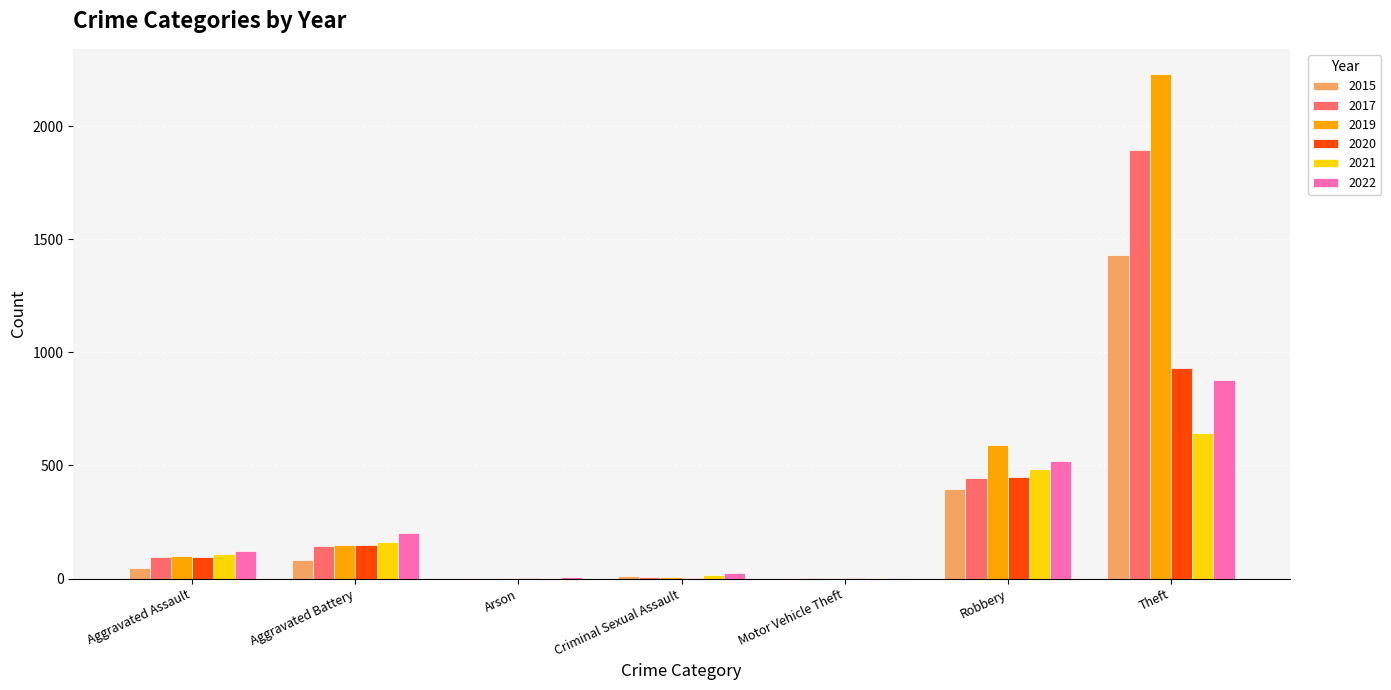

What is the sum of the 2015 values at Criminal Sexual Assault and Aggravated Battery?

94